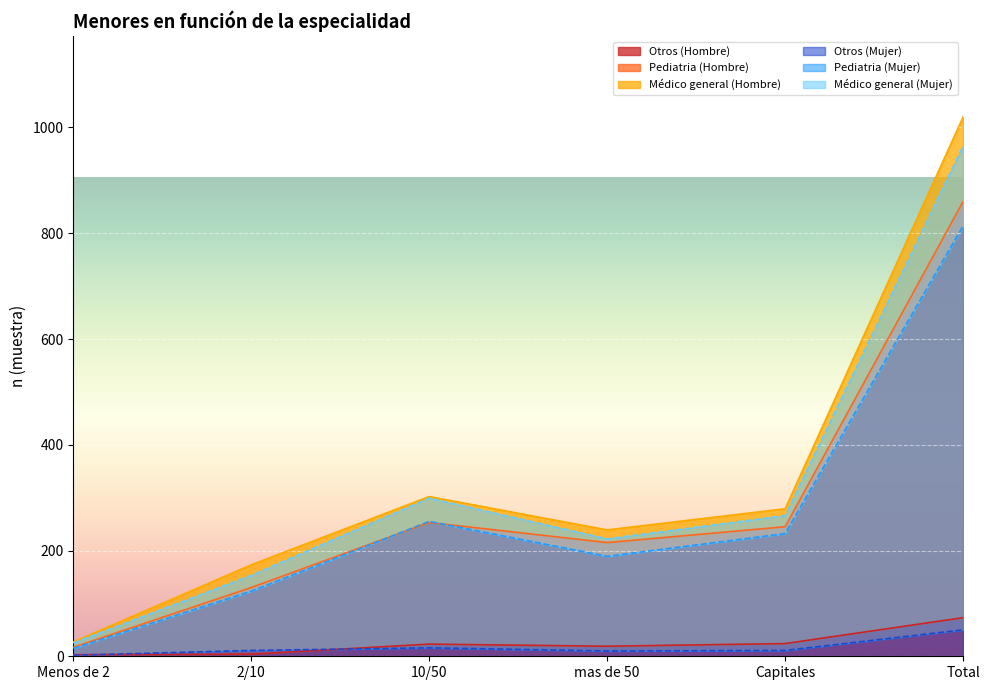

The Otros (Hombre) series shows 23 at 10/50. True or false?

True